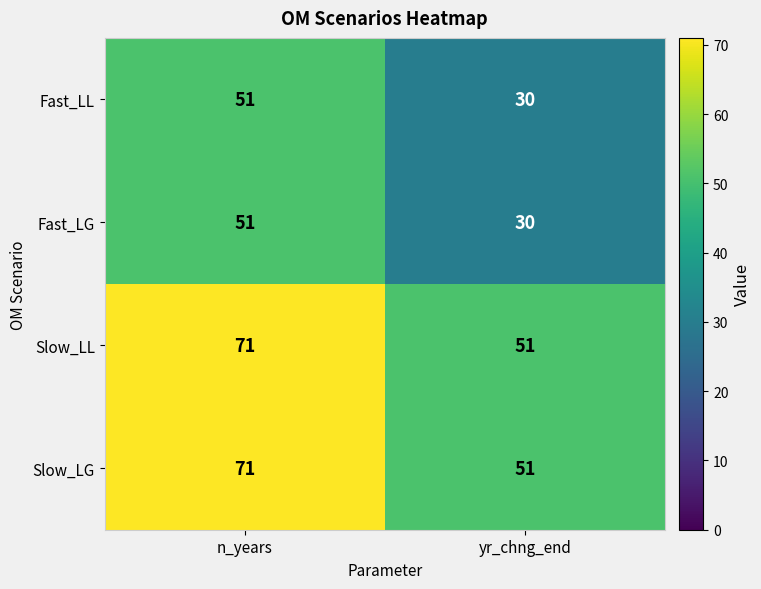

What is the total value across all series at yr_chng_end?

162